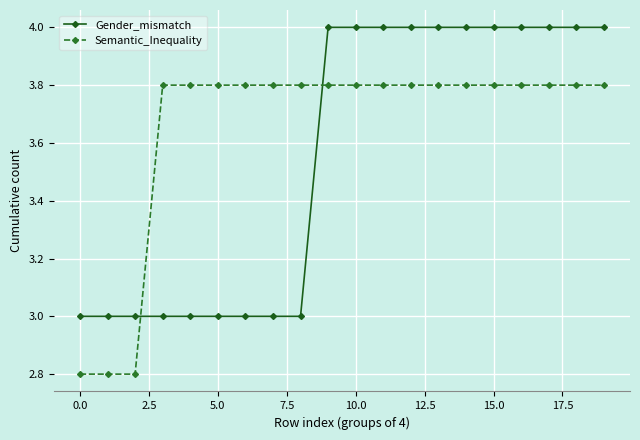

What is the difference between the maximum and second lowest values in the Gender_mismatch series?

1.0